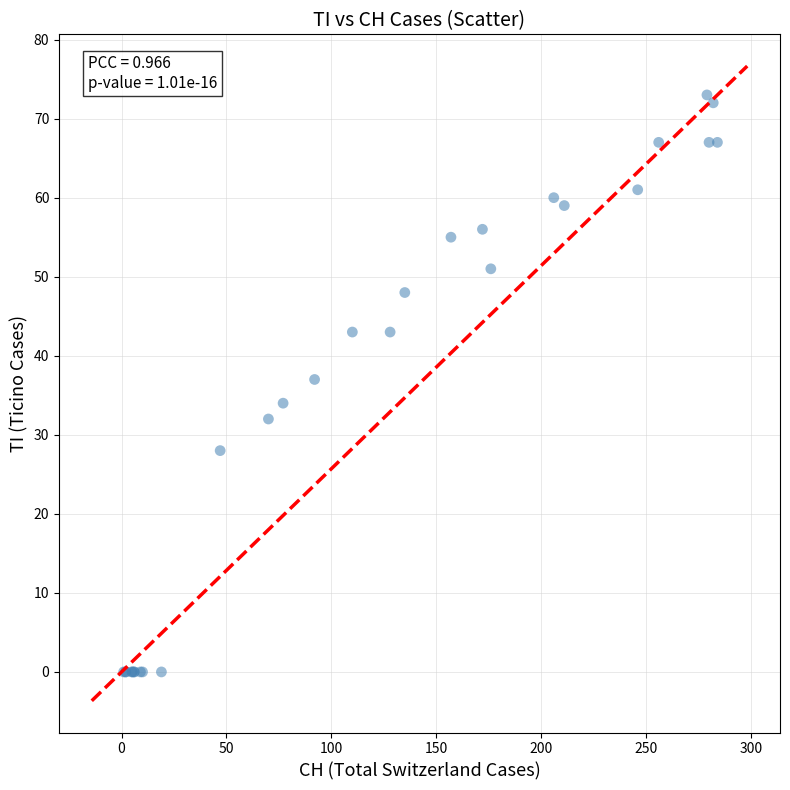

What Y value in the scatter plot is closest to 36?

37